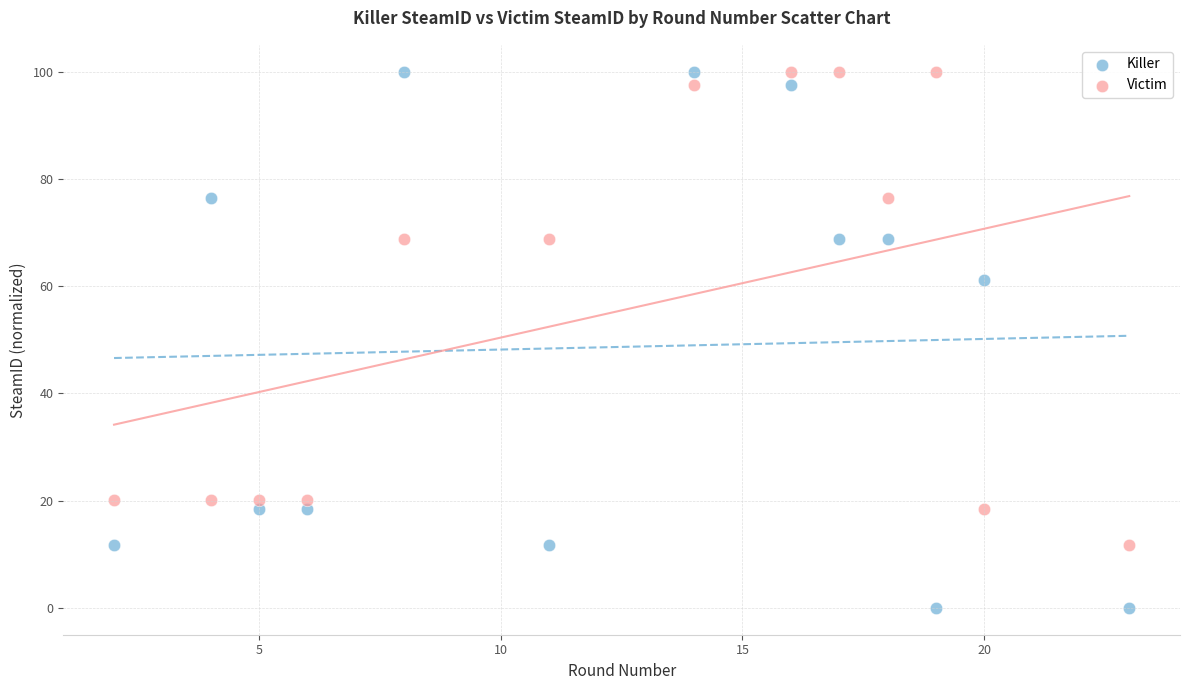

What are all the series names shown in the legend?

Killer, Victim